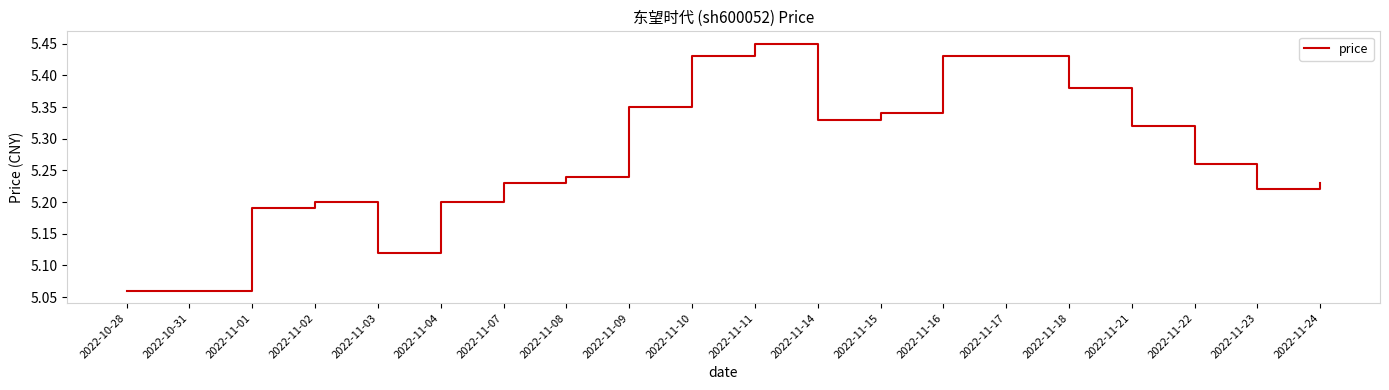

Count the values in the range 5 to 6.

20